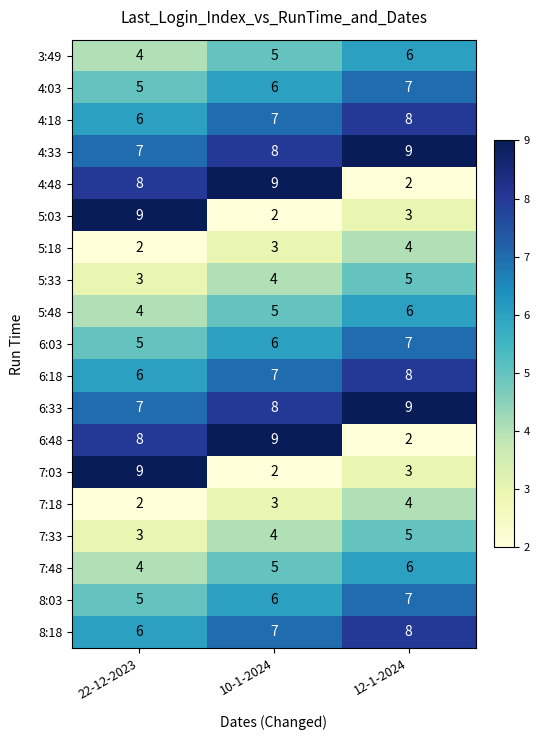

How many 3:49 values are between 4 and 6?

3